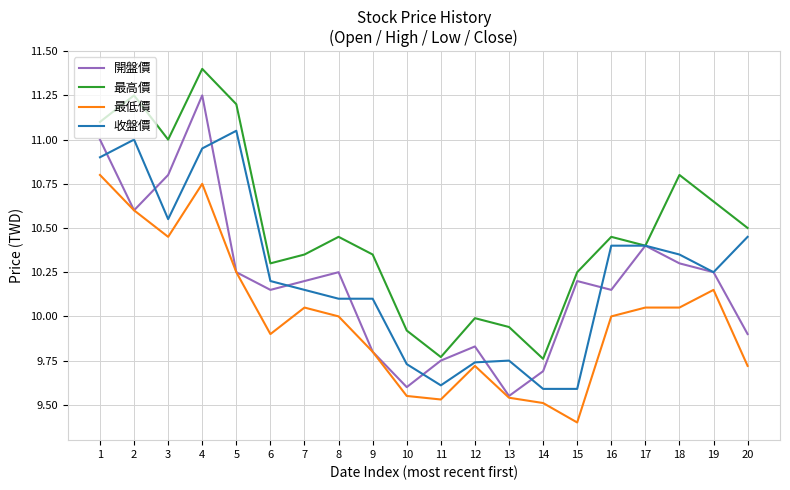

The value of 收盤價 at 19 is 5.4. True or false?

False